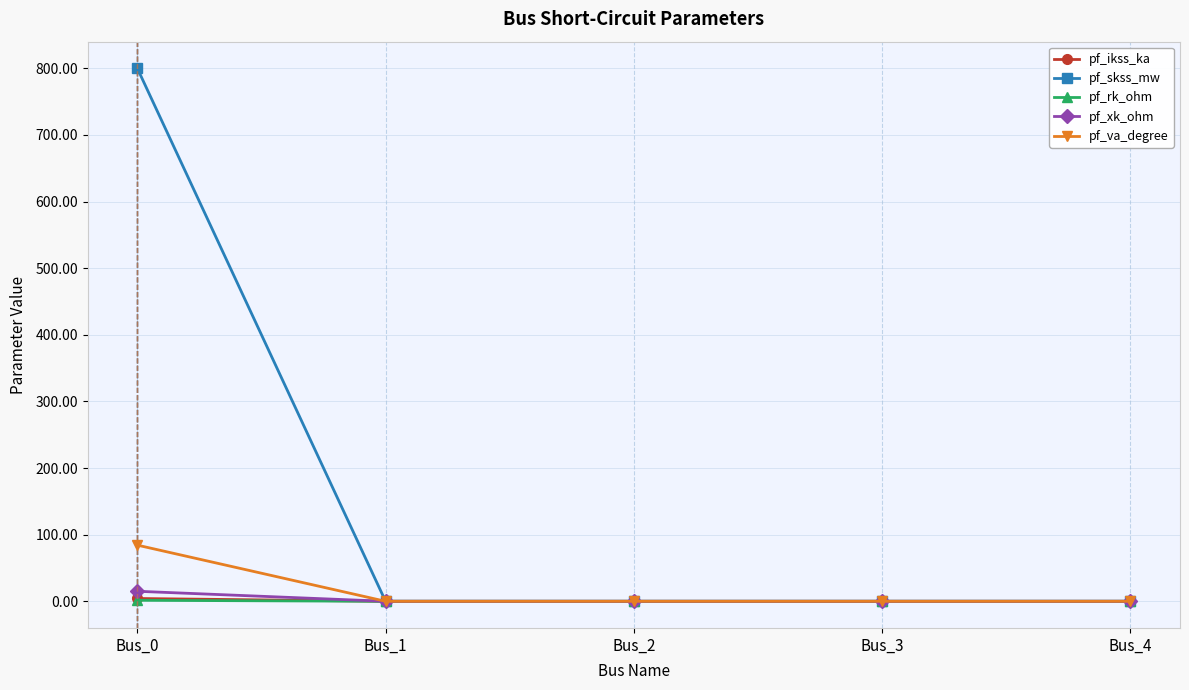

The value of pf_skss_mw at Bus_0 is 1179.8. True or false?

False